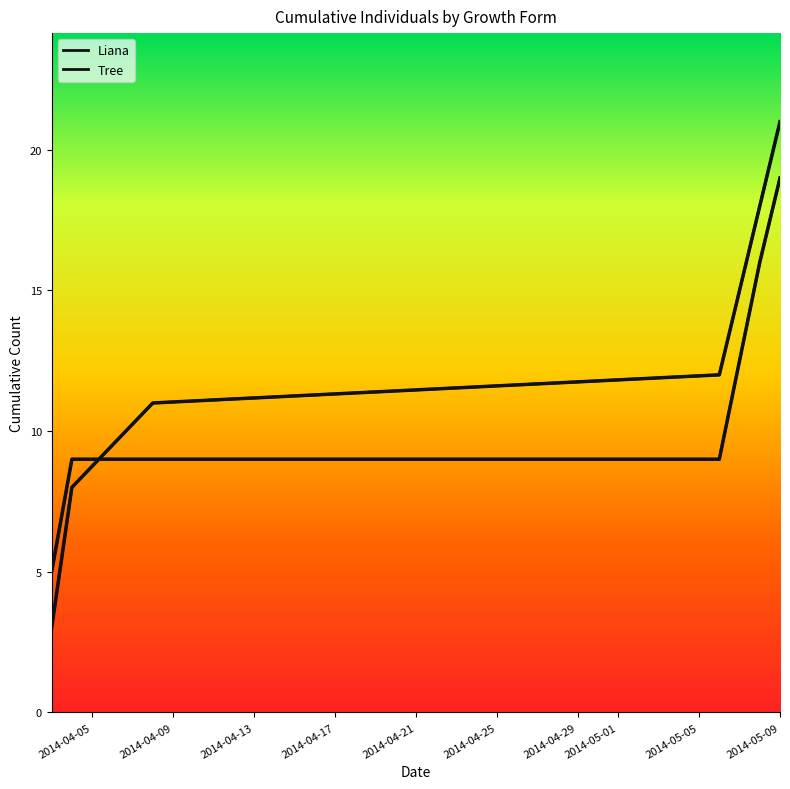

Rank the series by their maximum value, from highest to lowest.

Liana, Tree